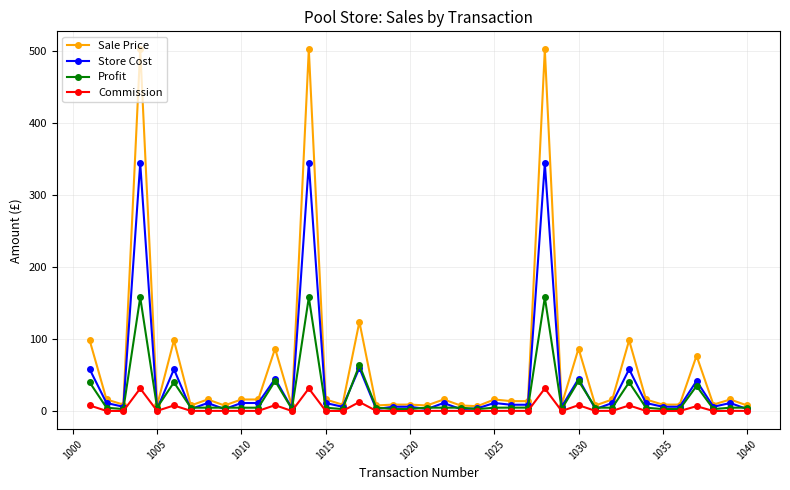

What is the highest value of the Profit series?

158.0